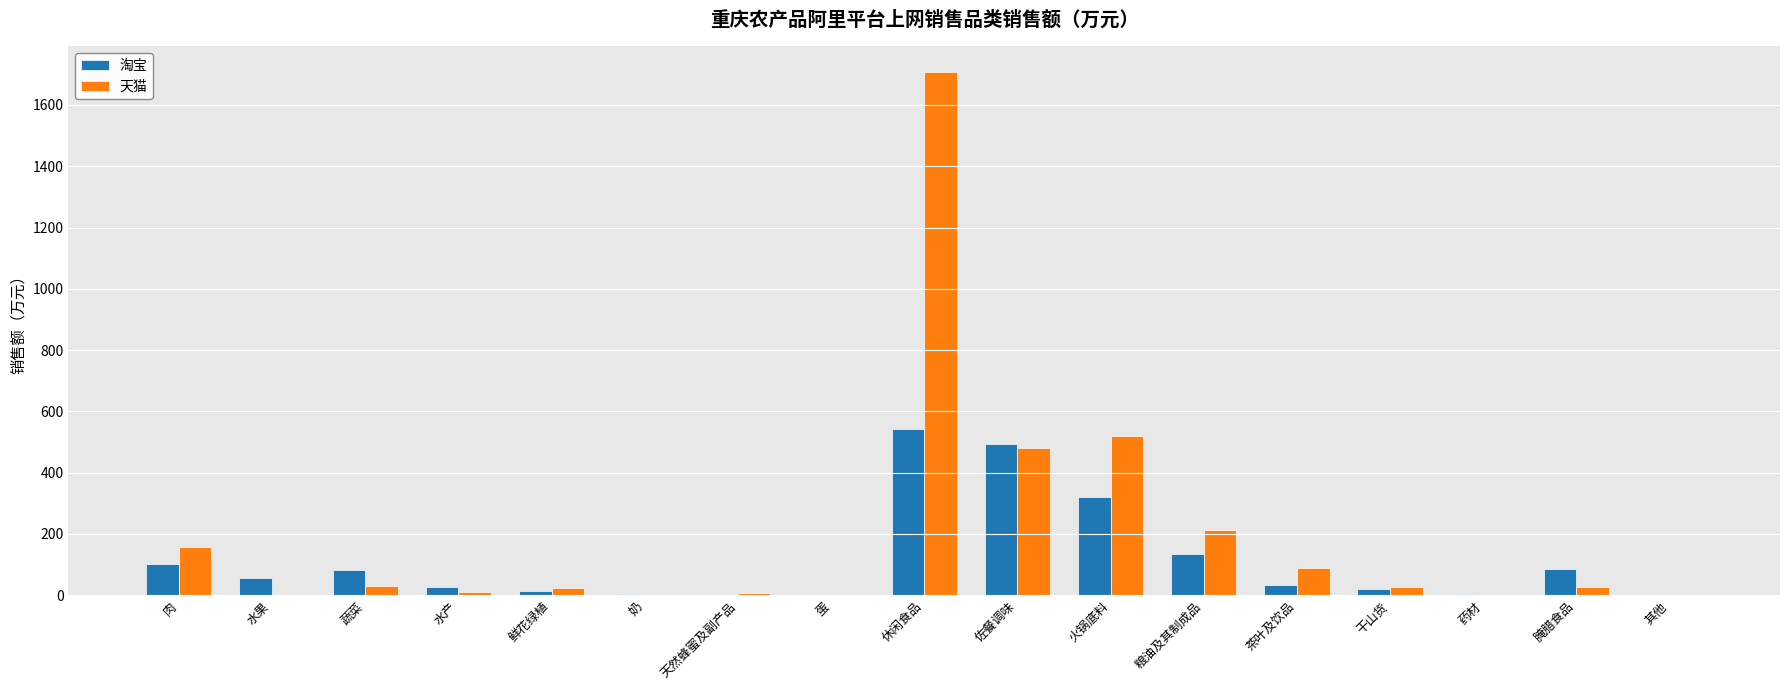

The value of 淘宝 at 火锅底料 is 321.7. True or false?

True